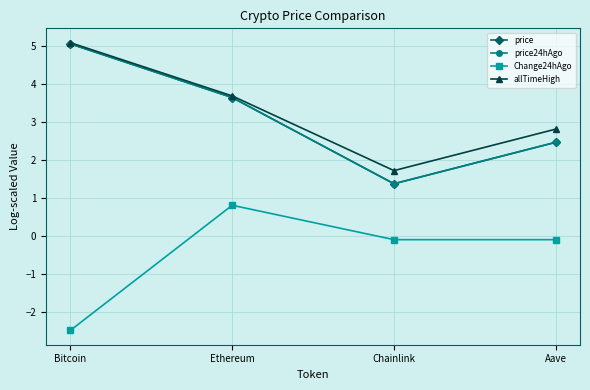

True or false: Change24hAgo and allTimeHigh intersect in this chart.

False